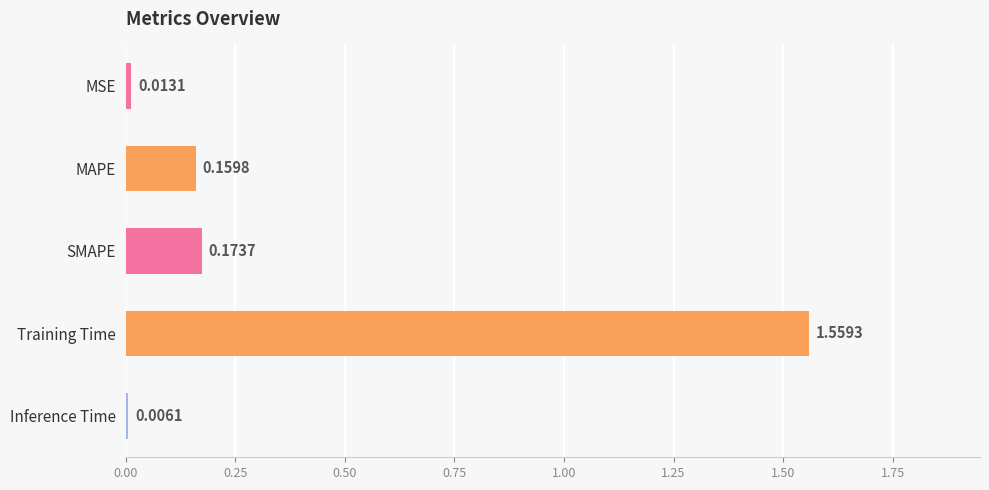

List the labels in order of value, largest first.

Training Time, SMAPE, MAPE, MSE, Inference Time